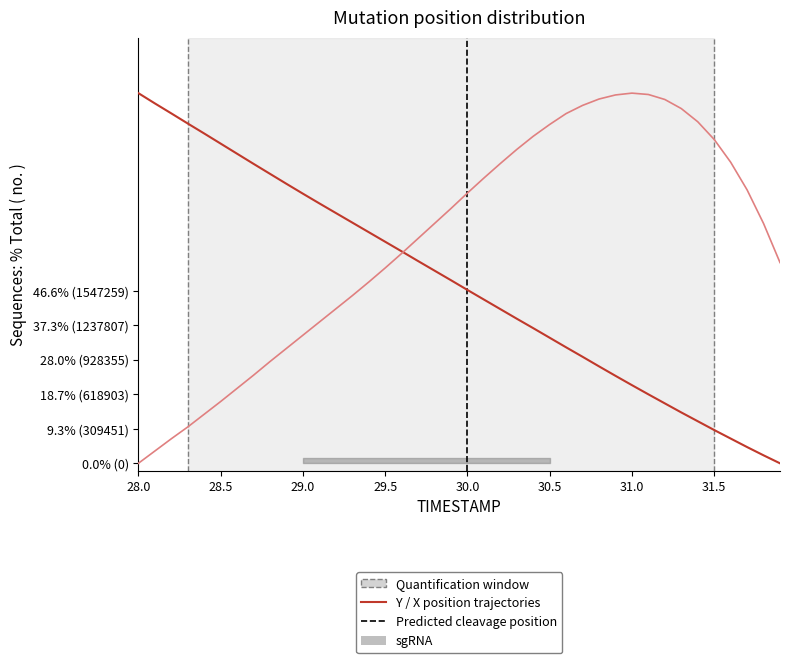

True or false: X (normalized) and Y (normalized) cross at least once.

True